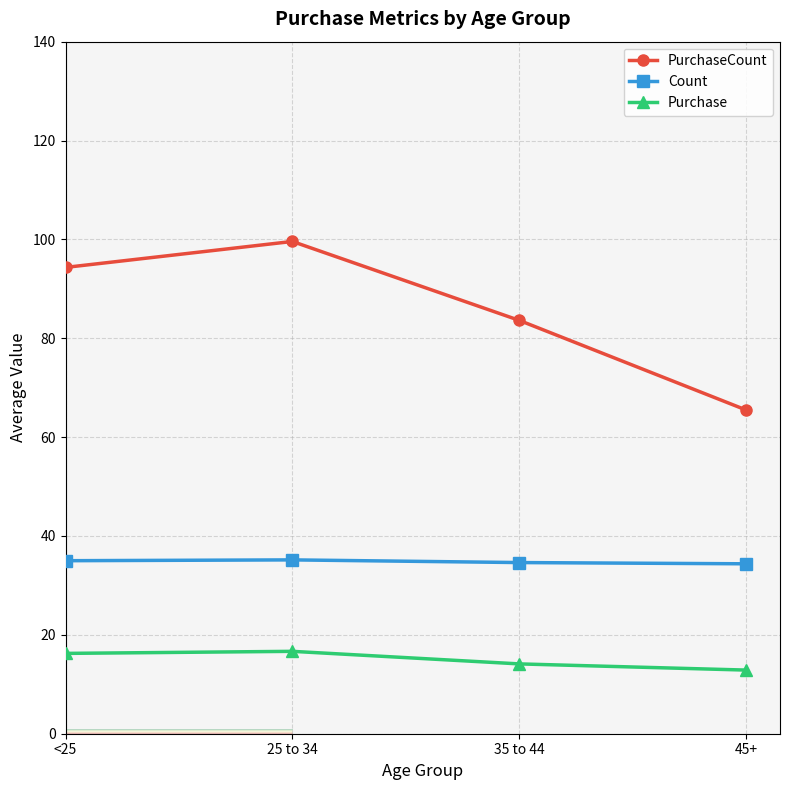

The PurchaseCount series shows 99.6 at 25 to 34. True or false?

True